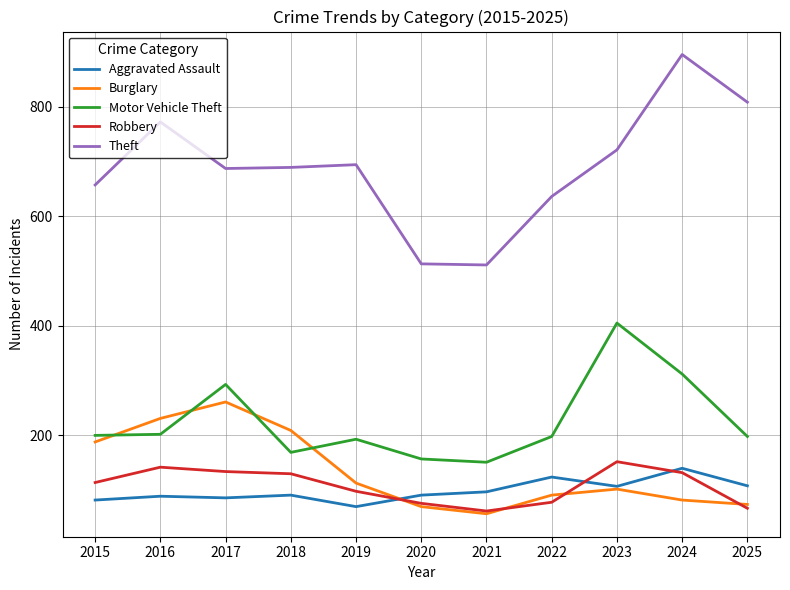

How many interior local peaks does the Motor Vehicle Theft series have?

3